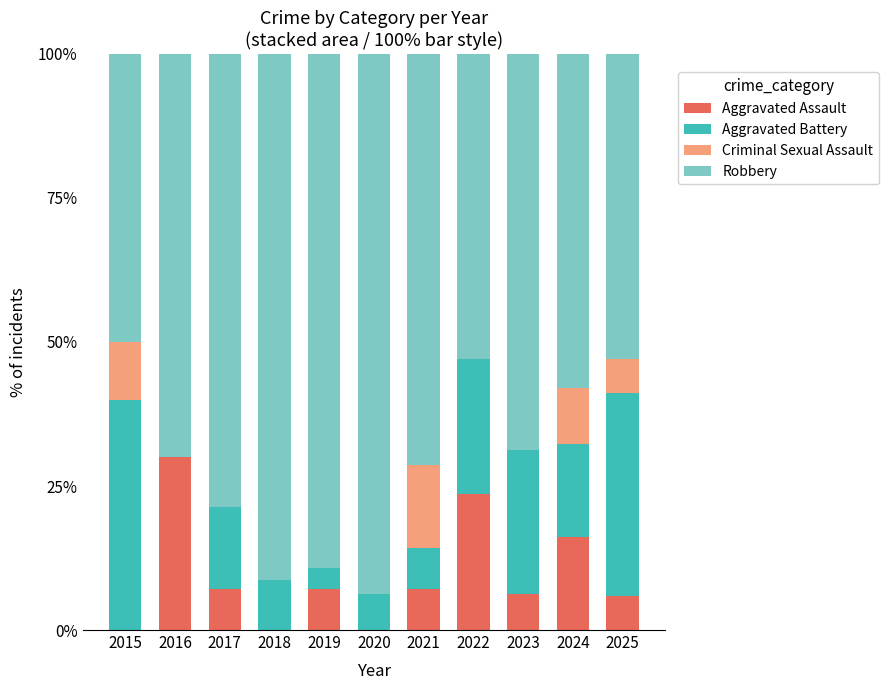

The value of Aggravated Assault at 2018 is -17.1. True or false?

False